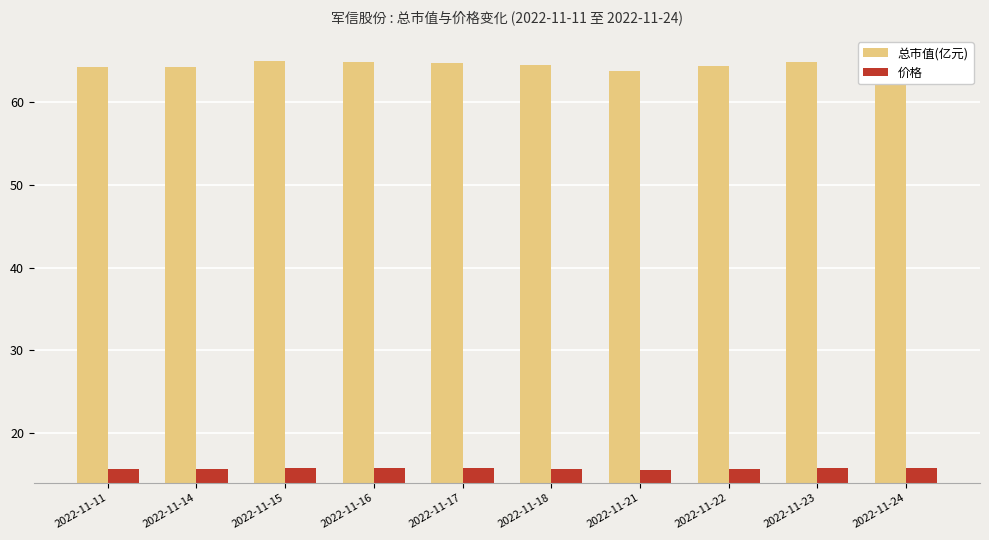

What is the spread (max minus min) of values at 2022-11-16?

49.1